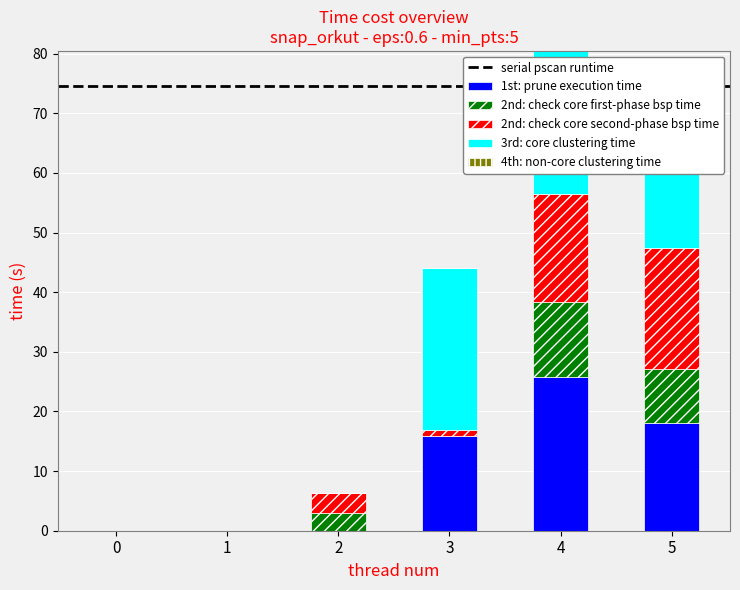

At how many categories does at least one series exceed 9?

3